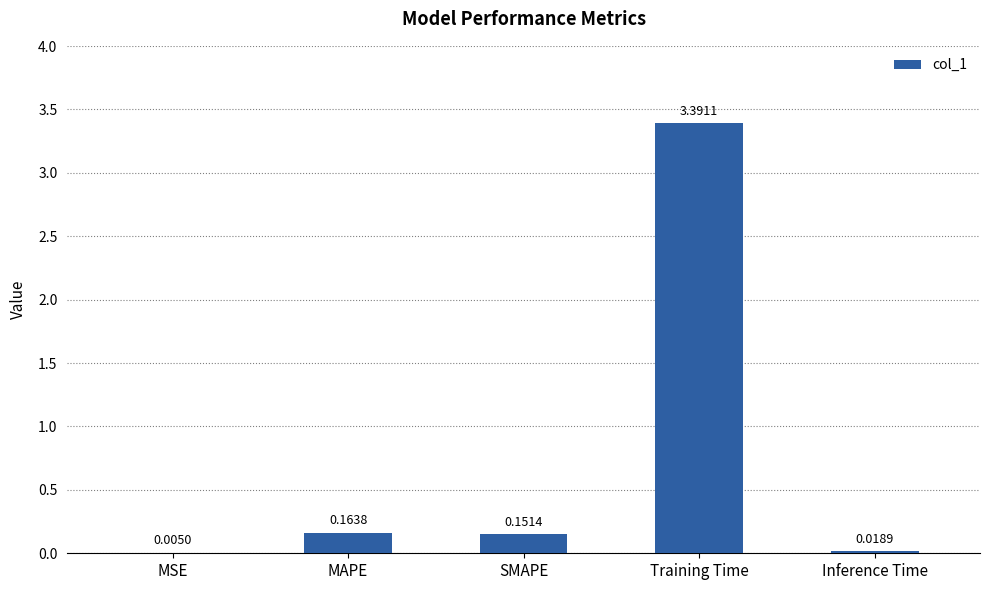

At which category does the chart reach its peak across all series?

Training Time